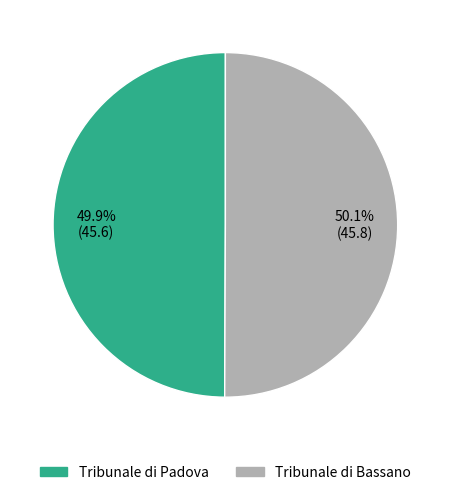

What is the ratio of the value at Tribunale di Padova to the value at Tribunale di Bassano?

1.0